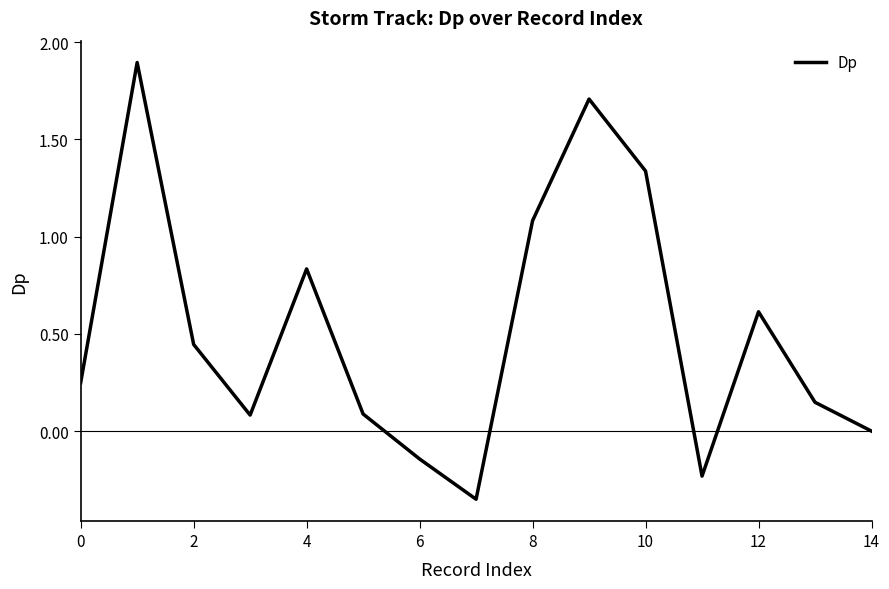

What is the maximum value shown in the chart?

1.9